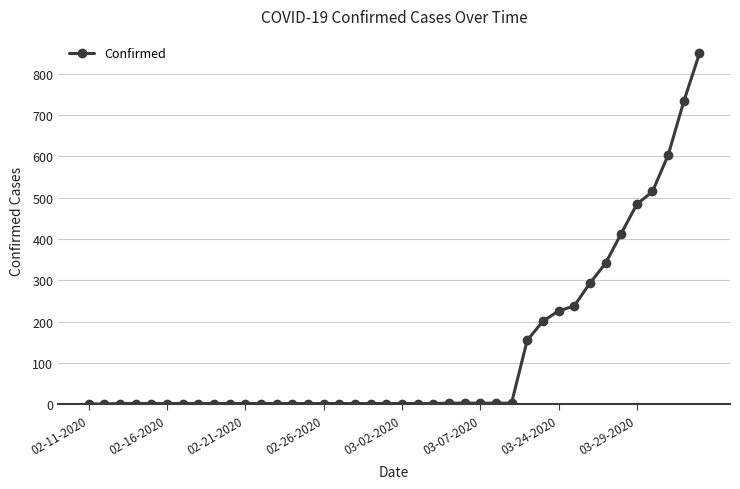

What is the difference between the second highest and second lowest values?

732